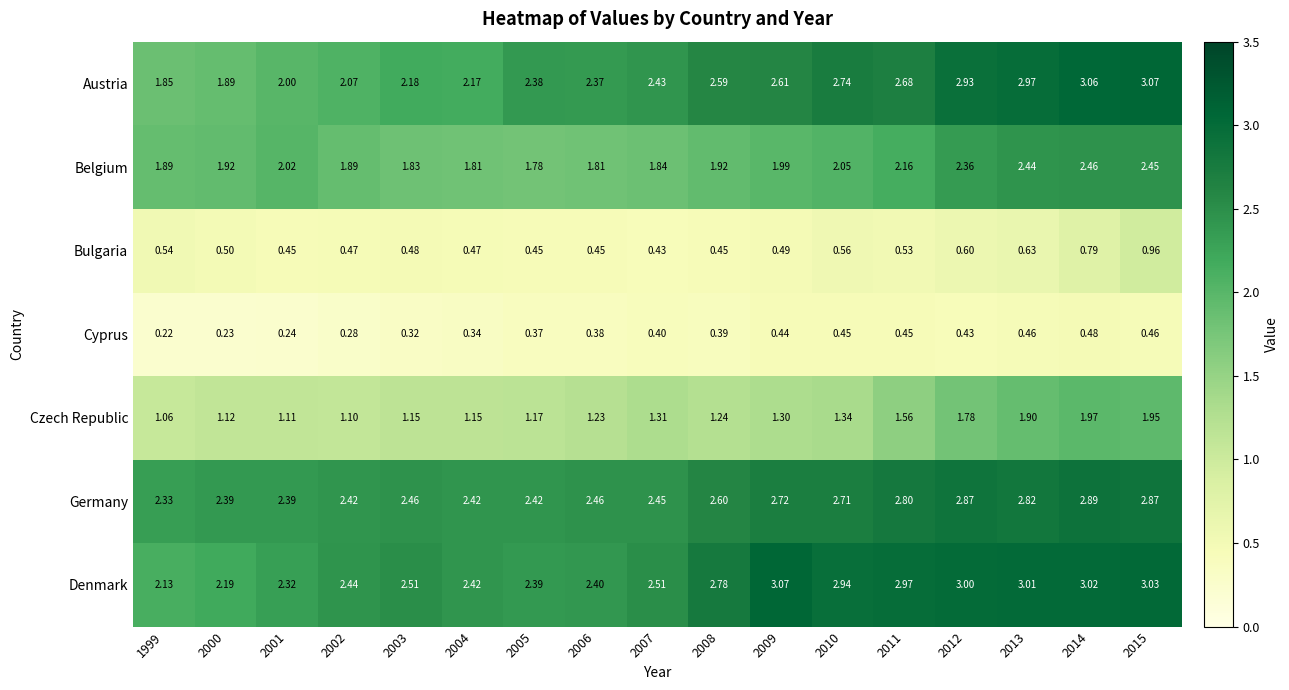

Which series has the widest spread of values?

Austria